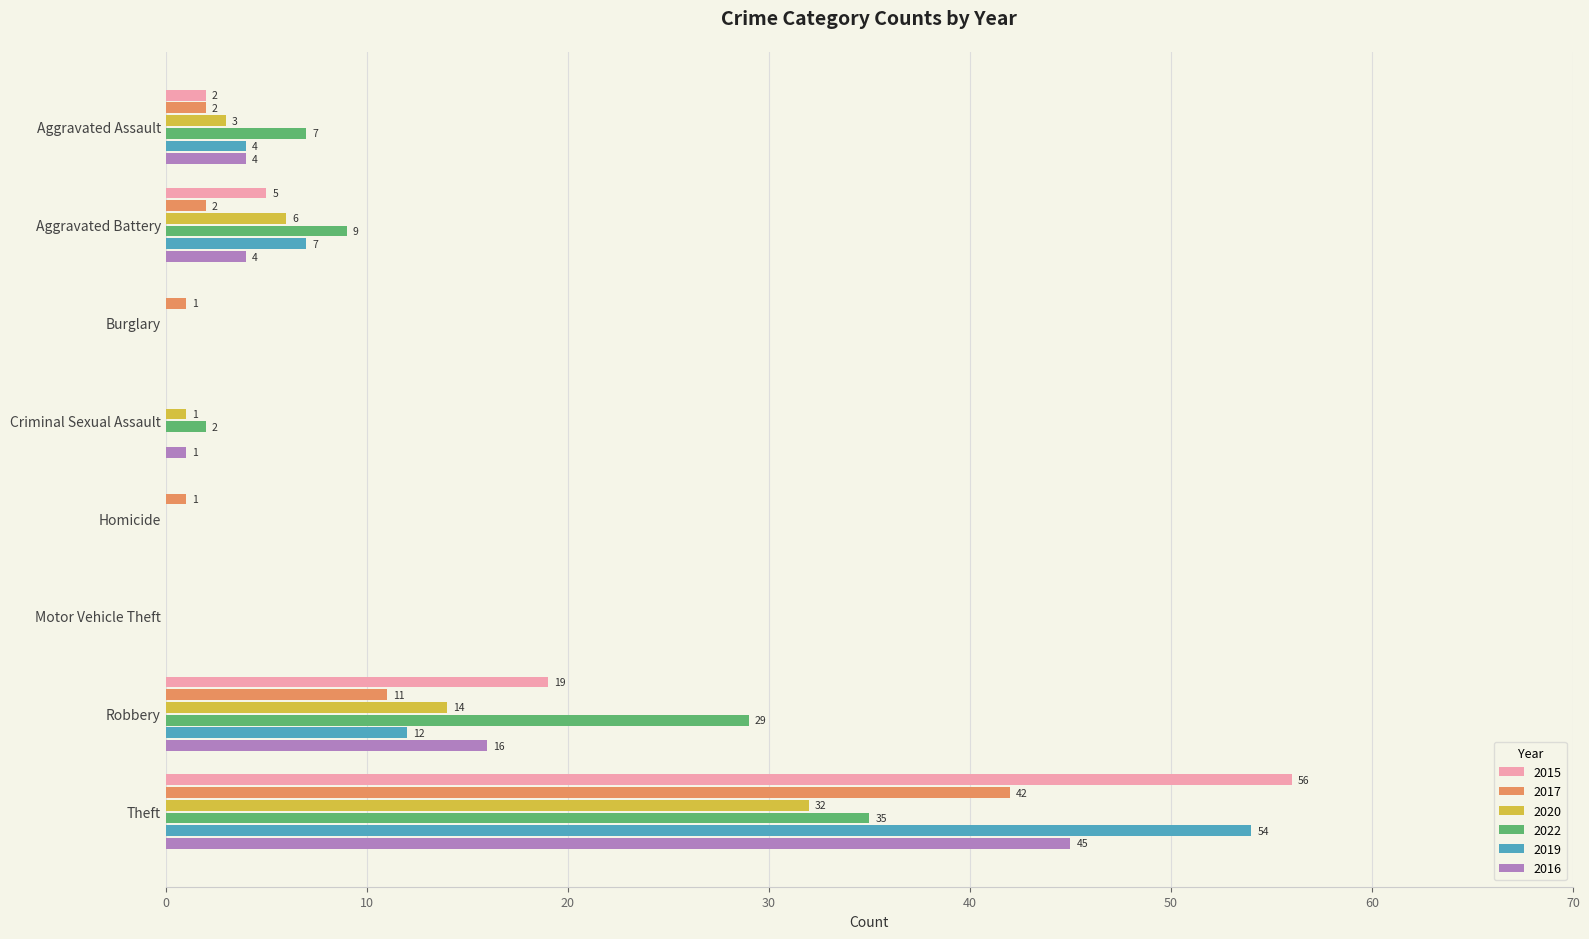

What is the sum of the 2020 values at Theft and Homicide?

32